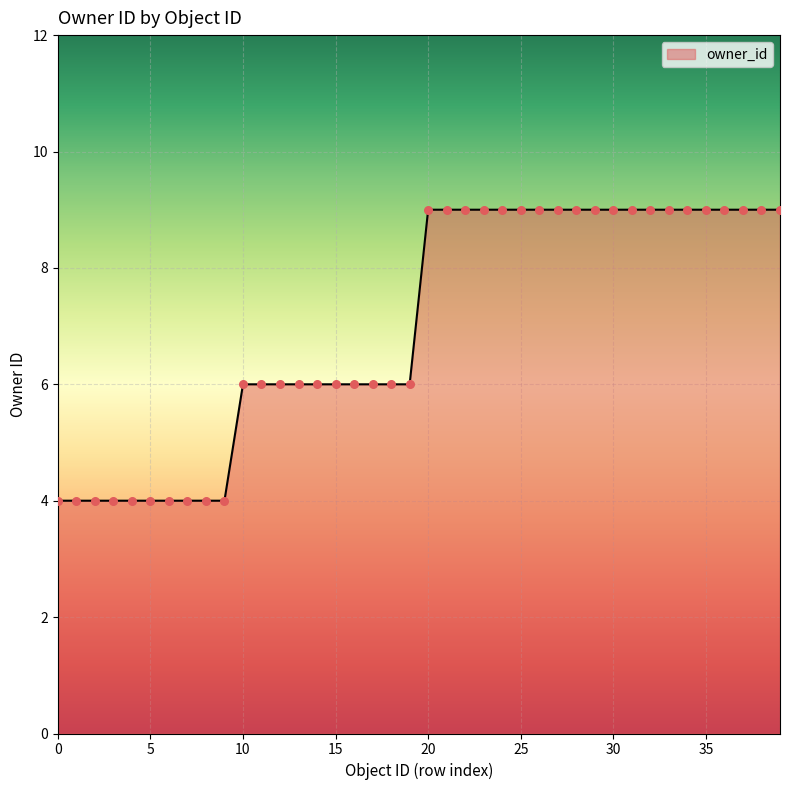

What is the maximum value shown in the chart?

9